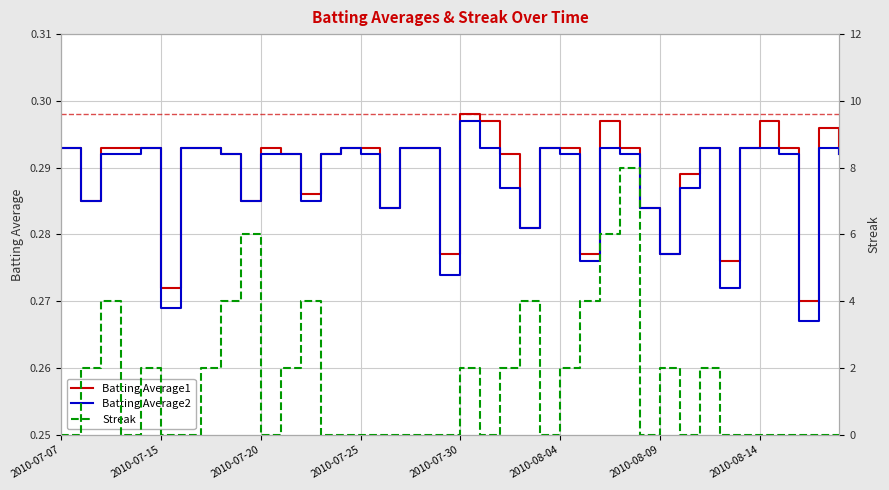

After their last crossing, which series has the higher values: Streak or Batting Average1?

Batting Average1